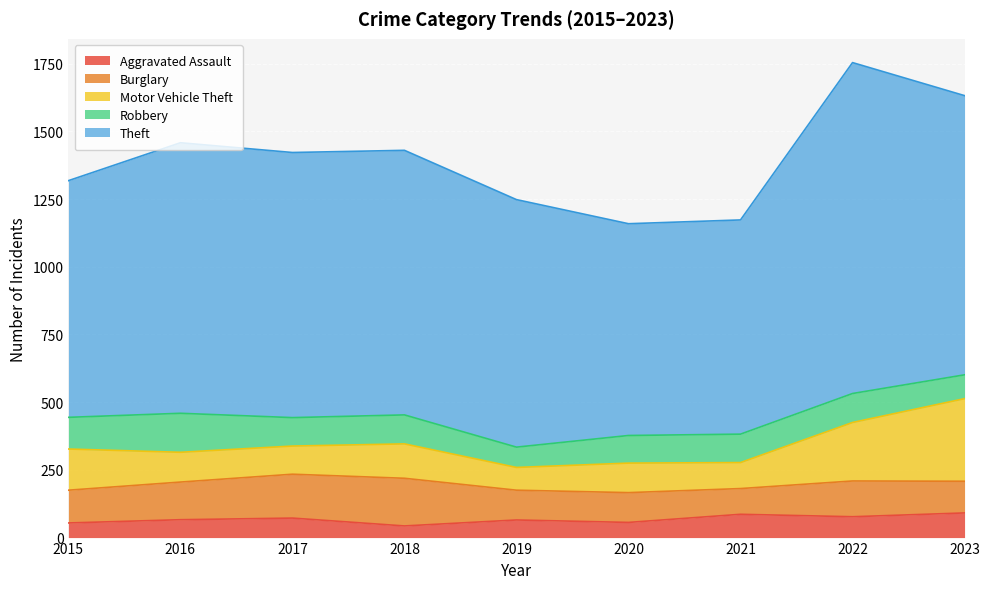

At how many categories does at least one series exceed 680?

9